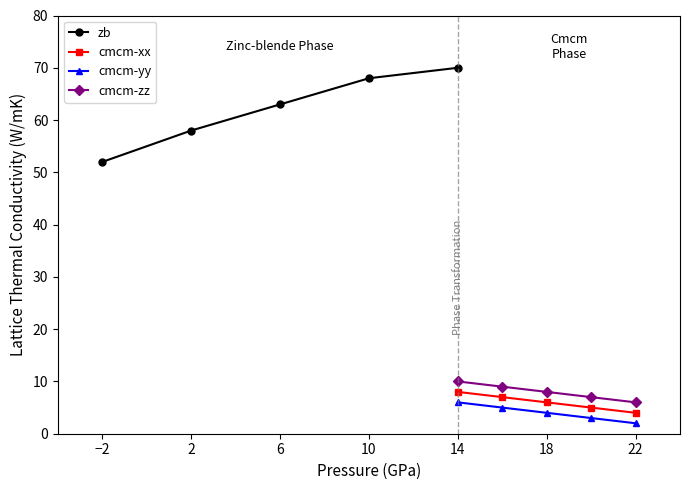

Is the value of cmcm-zz at 22 greater than the value of cmcm-xx at 22?

Yes